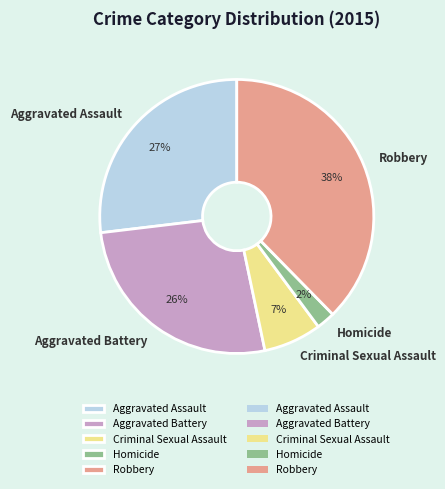

To the nearest percent, what is the average slice percentage?

20%